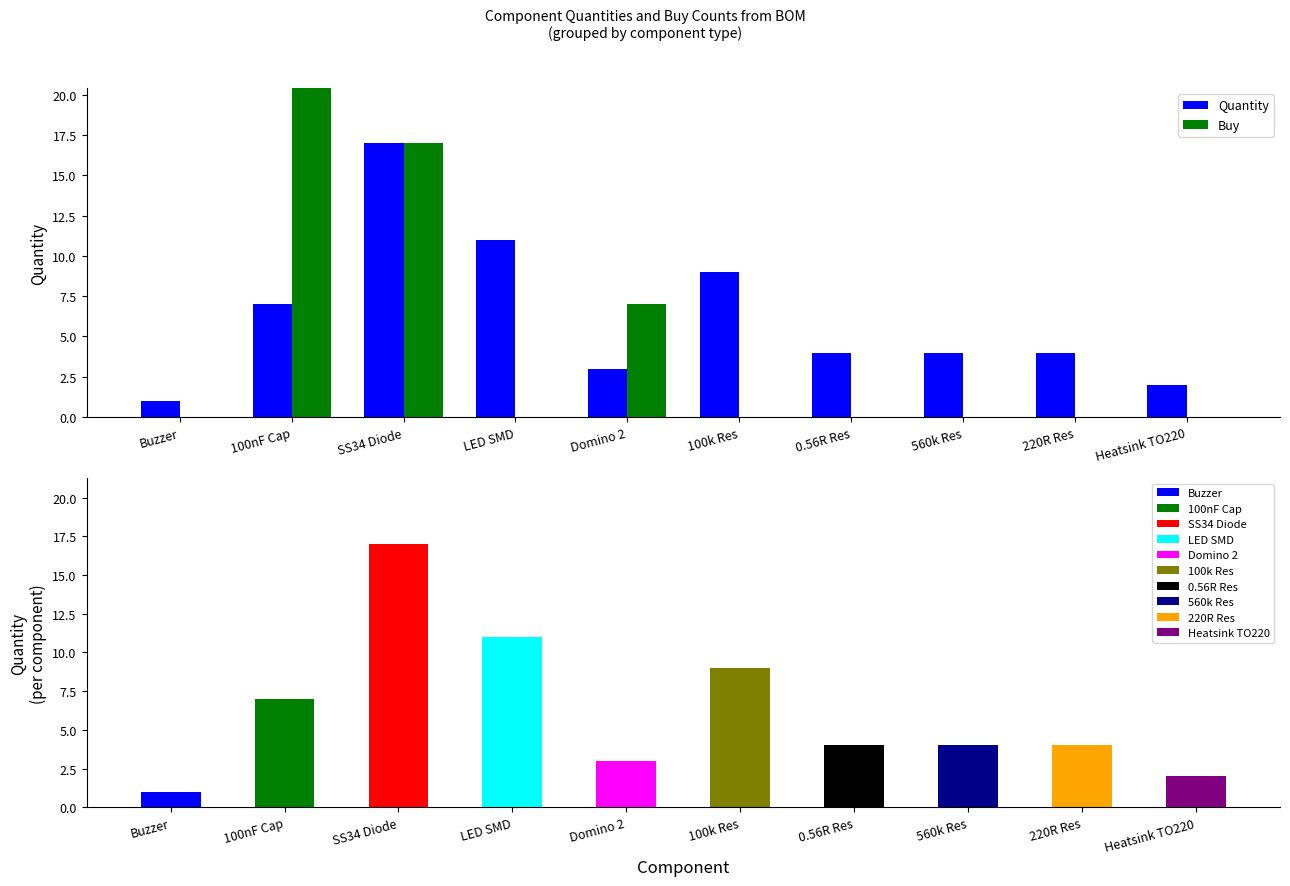

What is the value of the Quantity bar at the 1st from the left?

1